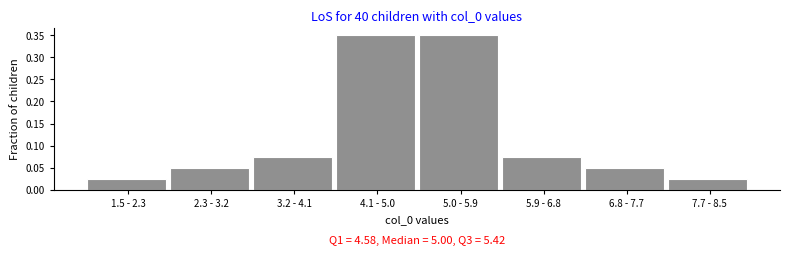

Is it true that the value at 5.9 - 6.8 is 0.0?

False